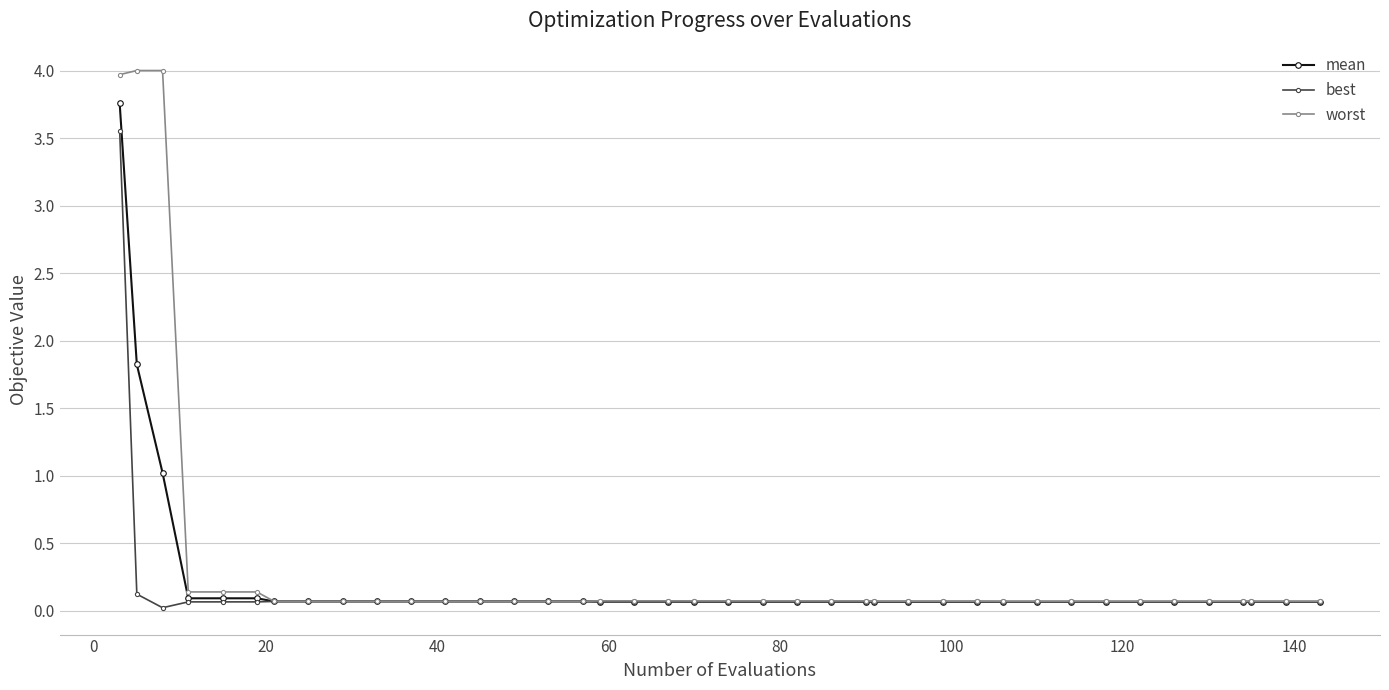

List the series in order of their peak value, highest first.

worst, mean, best